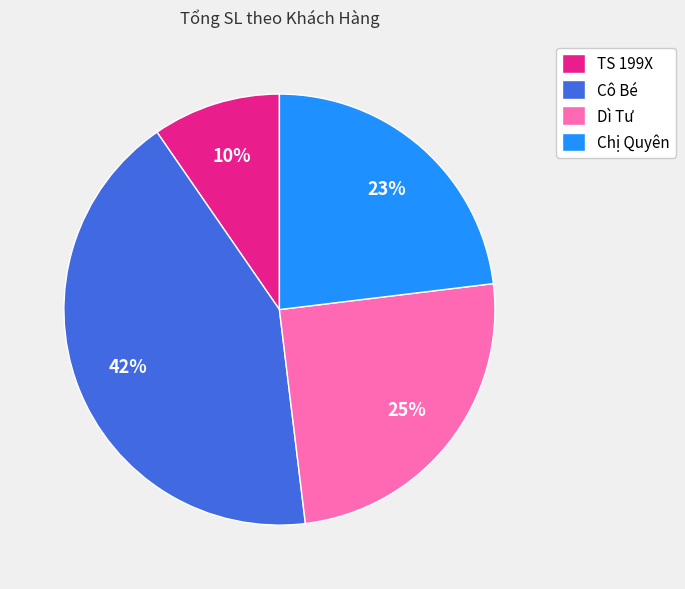

Rank the categories by value from highest to lowest.

Cô Bé, Dì Tư, Chị Quyên, TS 199X